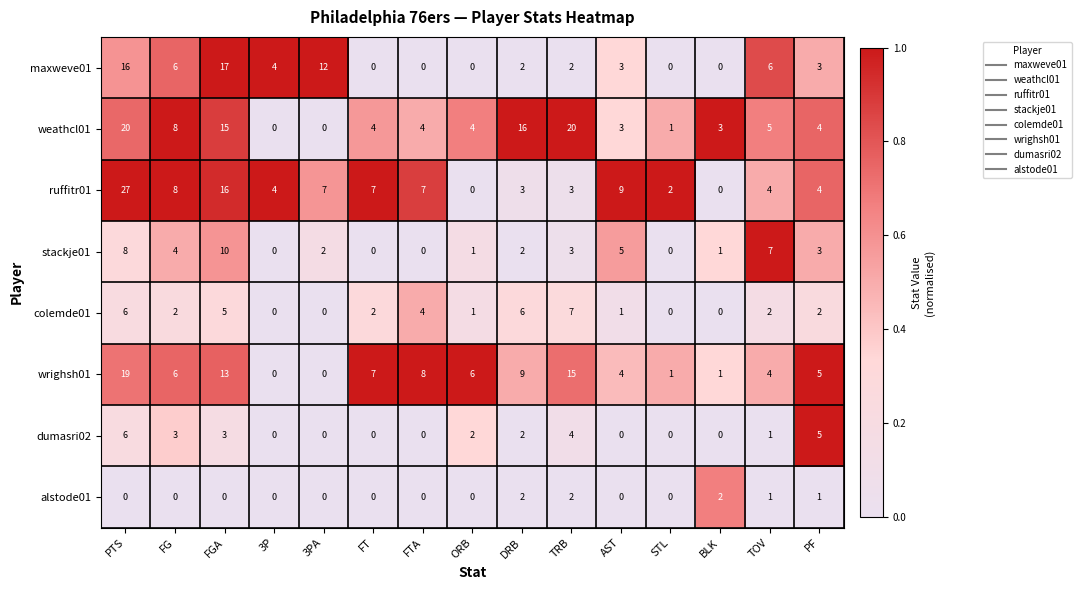

What is the greatest value displayed?

27